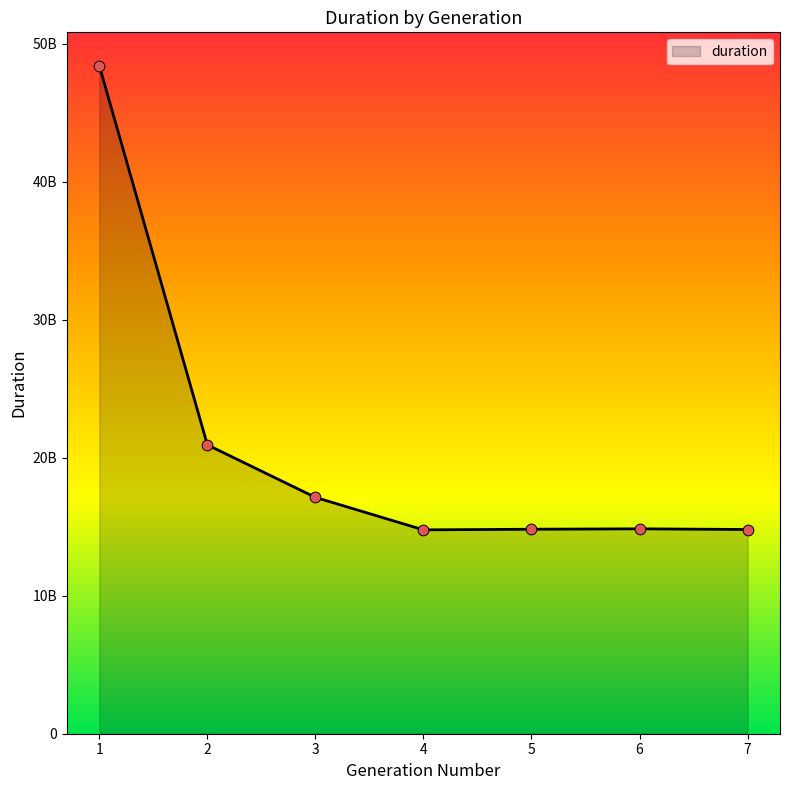

Does the chart have visible grid lines?

No